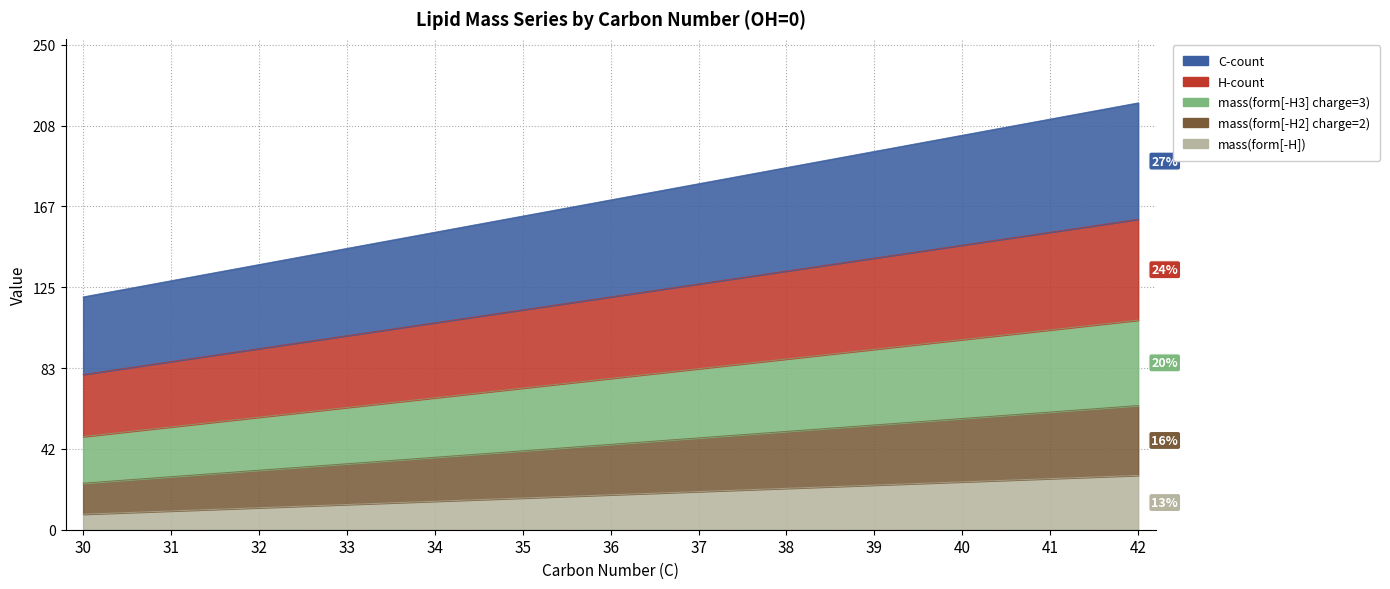

Where is C-count nearest to the value 170?

36